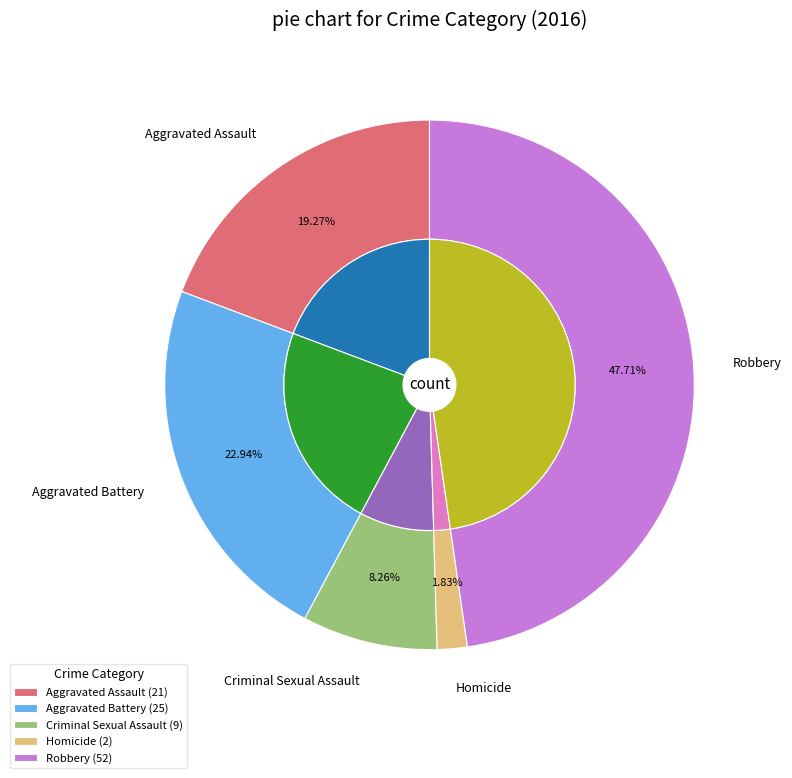

Is there a majority slice in this chart?

No